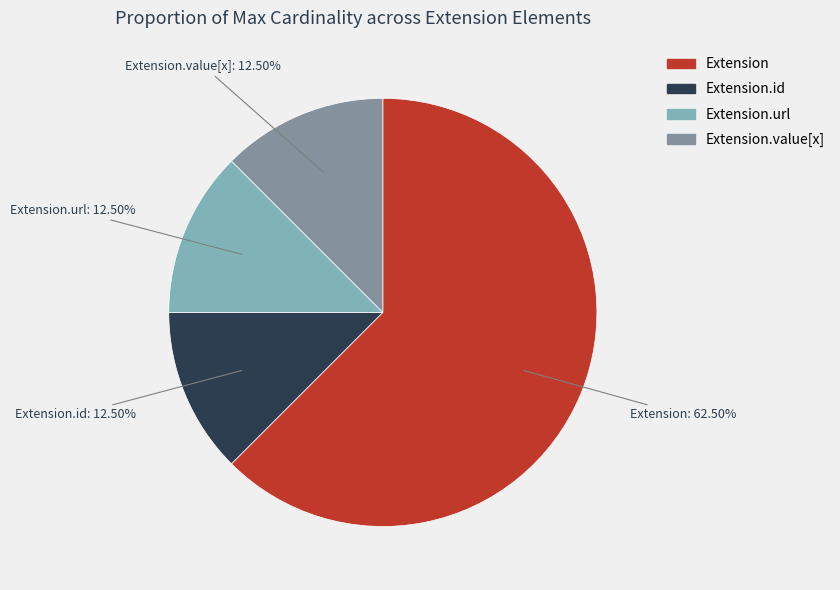

To the nearest percent, what is the difference between the largest and smallest slice percentages?

50%